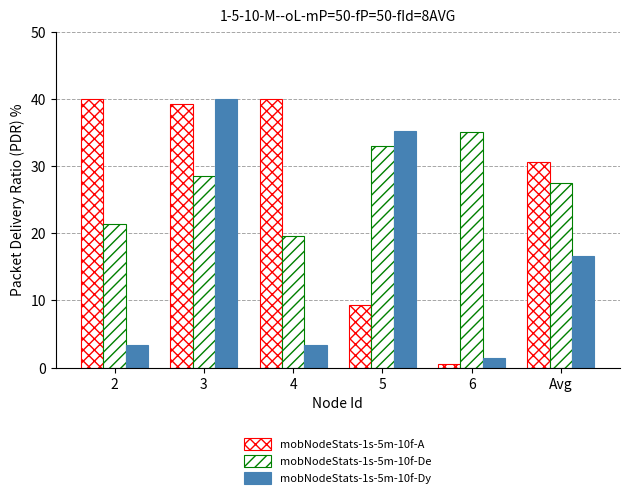

Does the chart contain stacked bars?

No